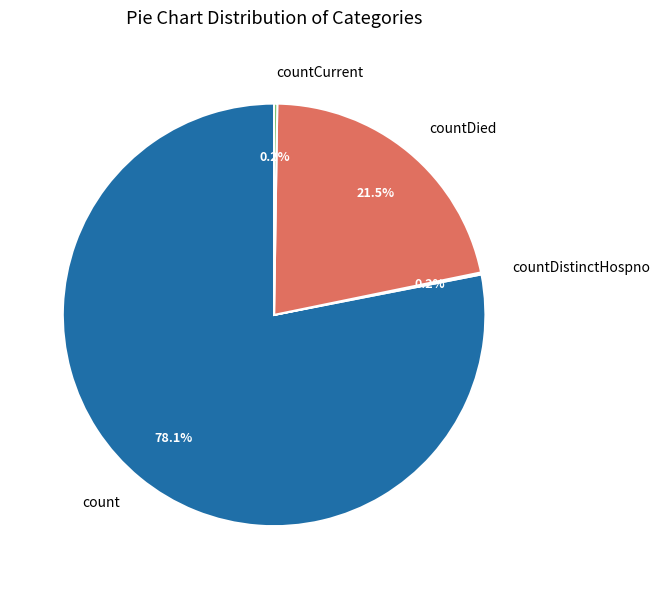

Between countDied and count, which is larger?

count